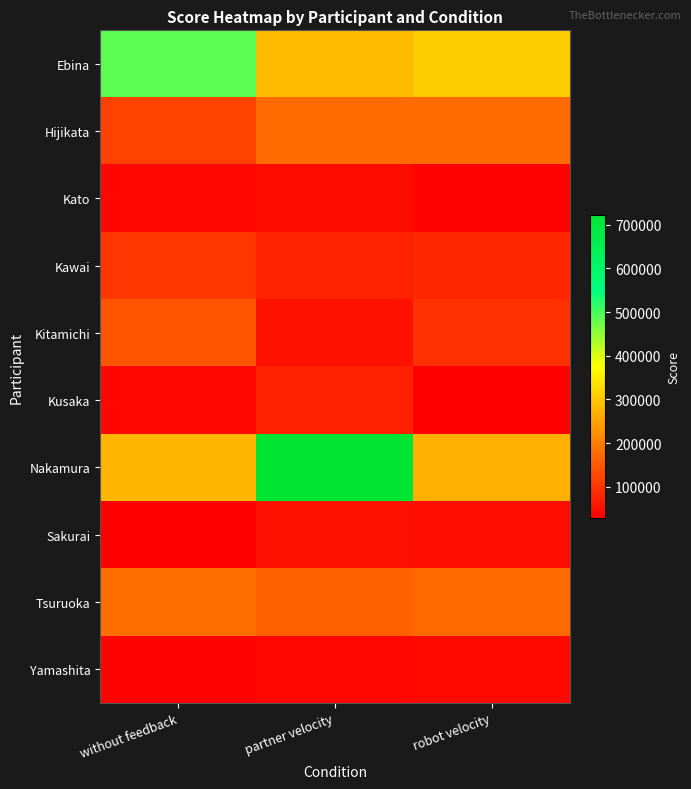

Which has a higher value, partner velocity or robot velocity?

robot velocity